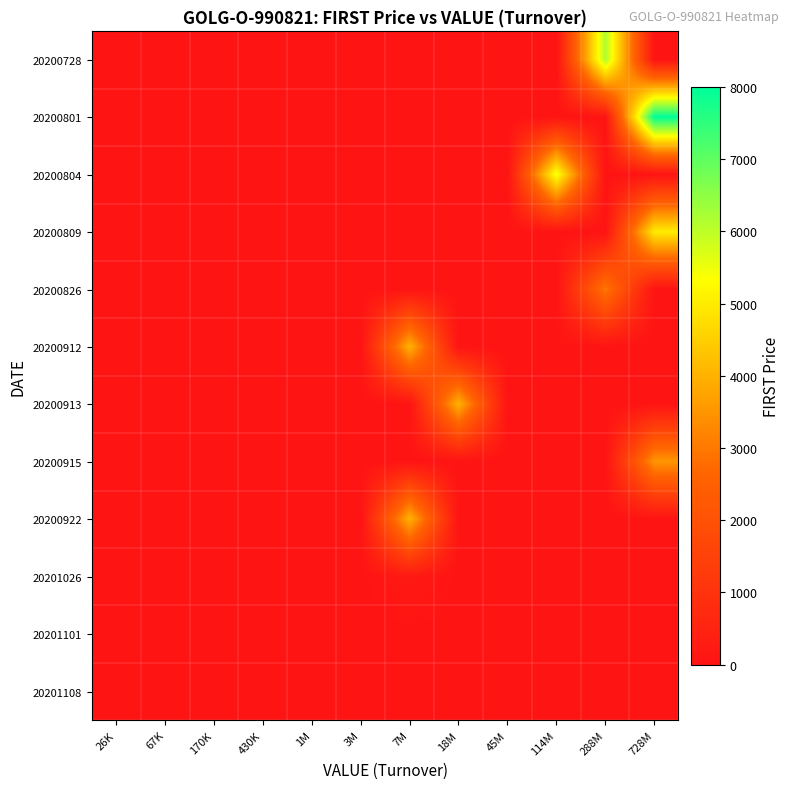

What is the smallest value displayed?

1.0